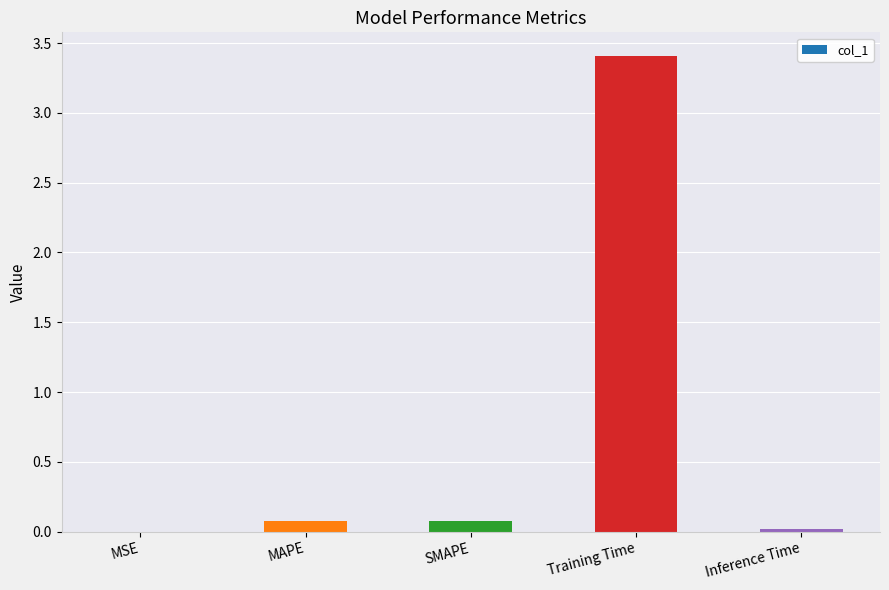

What is the approximate value at Training Time?

3.4